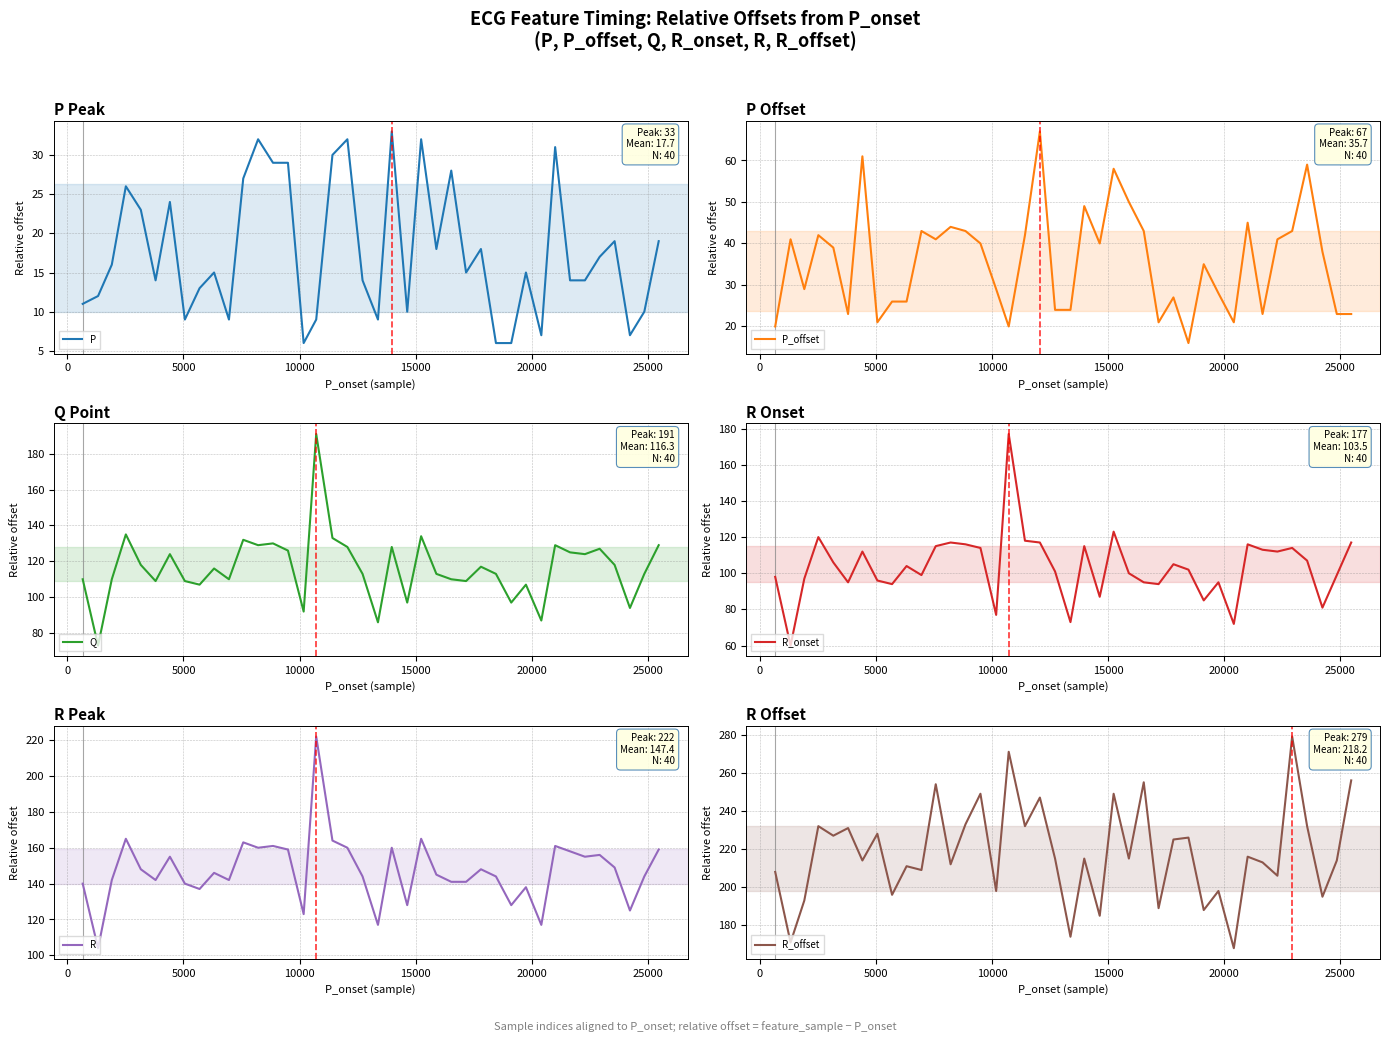

Reading left to right, list all the values displayed in this chart.

P: 11	12	16	26	23	14	24	9	13	15	9	27	32	29	29	6	9	30	32	14	9	33	10	32	18	28	15	18	6	6	15	7	31	14	14	17	19	7	10	19
P_offset: 20	41	29	42	39	23	61	21	26	26	43	41	44	43	40	29	20	42	67	24	24	49	40	58	50	43	21	27	16	35	28	21	45	23	41	43	59	38	23	23
Q: 110	73	110	135	118	109	124	109	107	116	110	132	129	130	126	92	191	133	128	113	86	128	97	134	113	110	109	117	113	97	107	87	129	125	124	127	118	94	113	129
R_onset: 98	60	97	120	106	95	112	96	94	104	99	115	117	116	114	77	177	118	117	101	73	115	87	123	100	95	94	105	102	85	95	72	116	113	112	114	107	81	99	117
R: 140	104	142	165	148	142	155	140	137	146	142	163	160	161	159	123	222	164	160	144	117	160	128	165	145	141	141	148	144	128	138	117	161	158	155	156	149	125	144	159
R_offset: 208	171	193	232	227	231	214	228	196	211	209	254	212	233	249	198	271	232	247	215	174	215	185	249	215	255	189	225	226	188	198	168	216	213	206	279	232	195	214	256